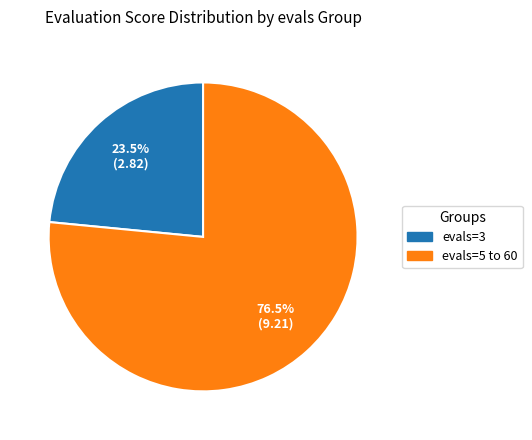

Is there any slice that represents more than half of the pie?

Yes